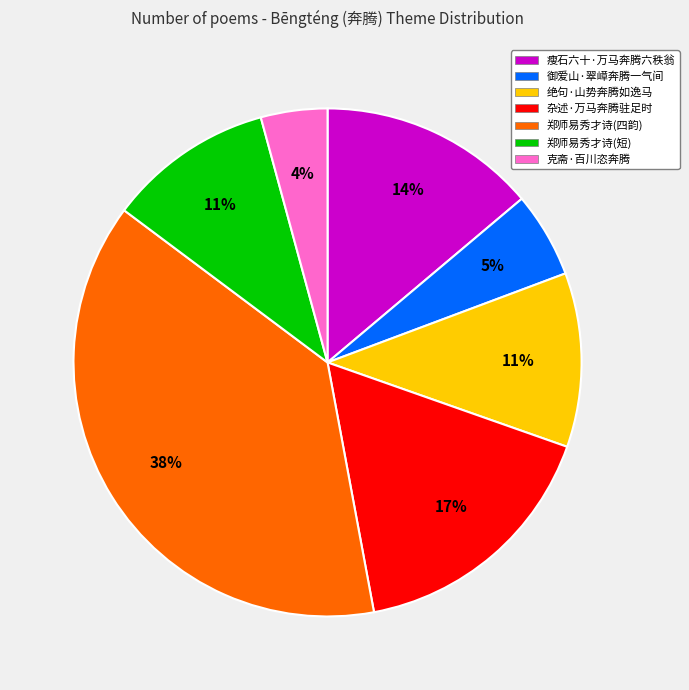

To the nearest percent, what is the difference between the largest and smallest slice percentages?

34%